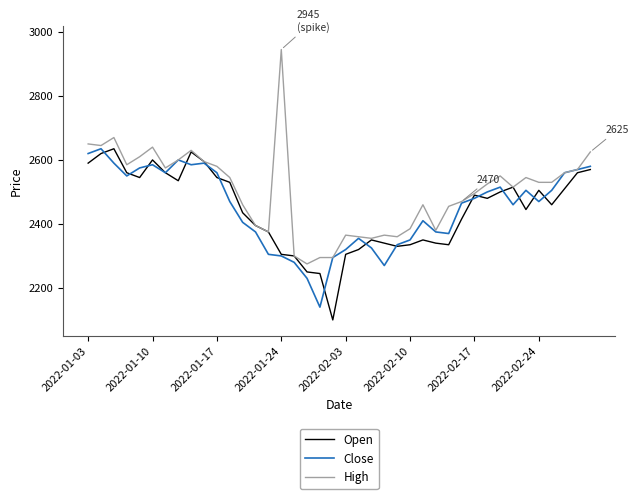

What are all the series names shown in the legend?

Open, Close, High